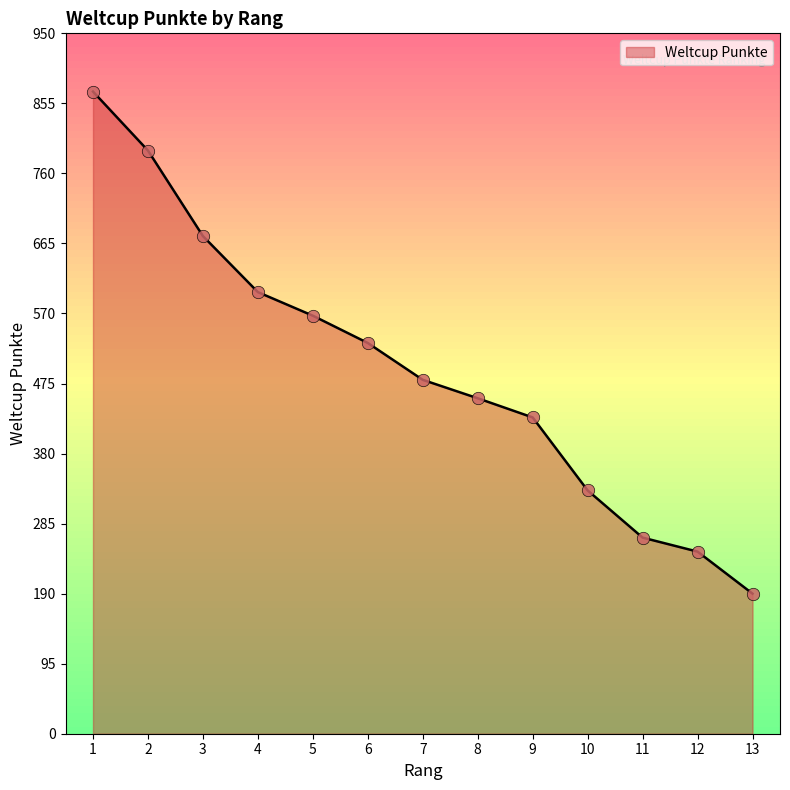

Approximately how many times larger is the value at 9 compared to 11?

1.6